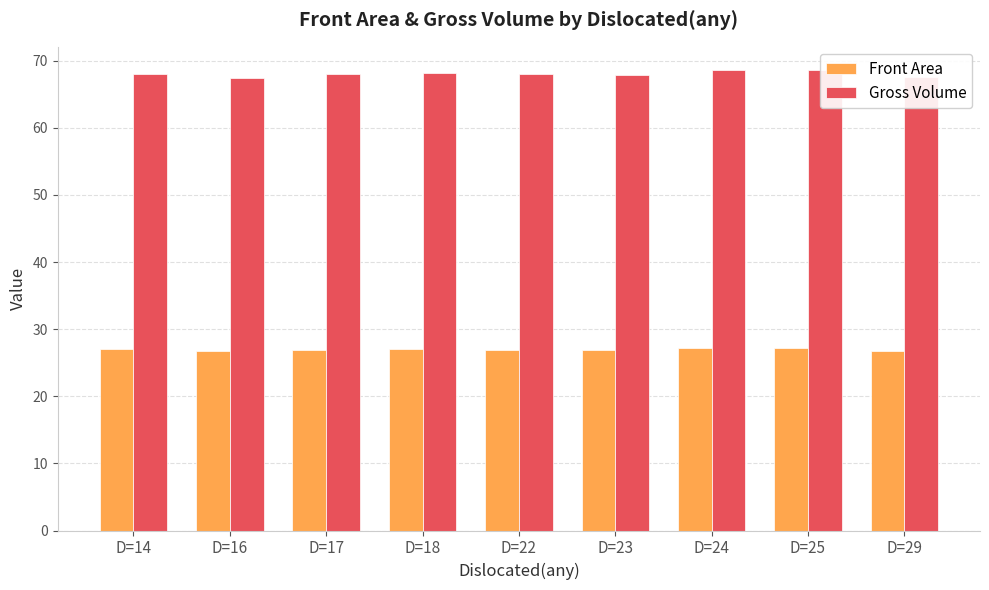

What is the total value across all series at D=18?

95.2